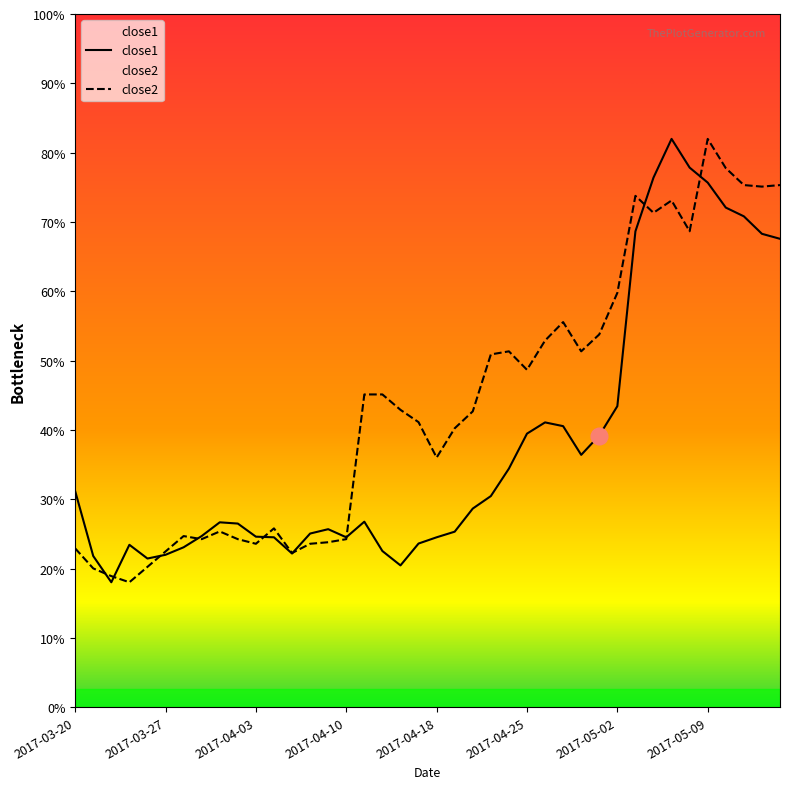

Reading left to right, what are all the values shown in this chart?

close1: 60.6	58.0	57.0	58.5	57.9	58.1	58.4	58.8	59.4	59.3	58.8	58.8	58.1	58.9	59.1	58.8	59.4	58.2	57.6	58.5	58.8	59.0	59.9	60.4	61.5	62.9	63.4	63.2	62.1	62.9	64.0	71.0	73.2	74.7	73.6	73.0	72.0	71.6	70.9	70.7
close2: 58.3	57.5	57.2	57.0	57.6	58.2	58.8	58.7	59.0	58.7	58.5	59.1	58.1	58.5	58.6	58.7	64.5	64.5	63.9	63.4	62.0	63.1	63.8	66.1	66.2	65.5	66.7	67.4	66.2	66.9	68.6	72.4	71.8	72.3	71.0	74.7	73.6	72.9	72.8	72.9